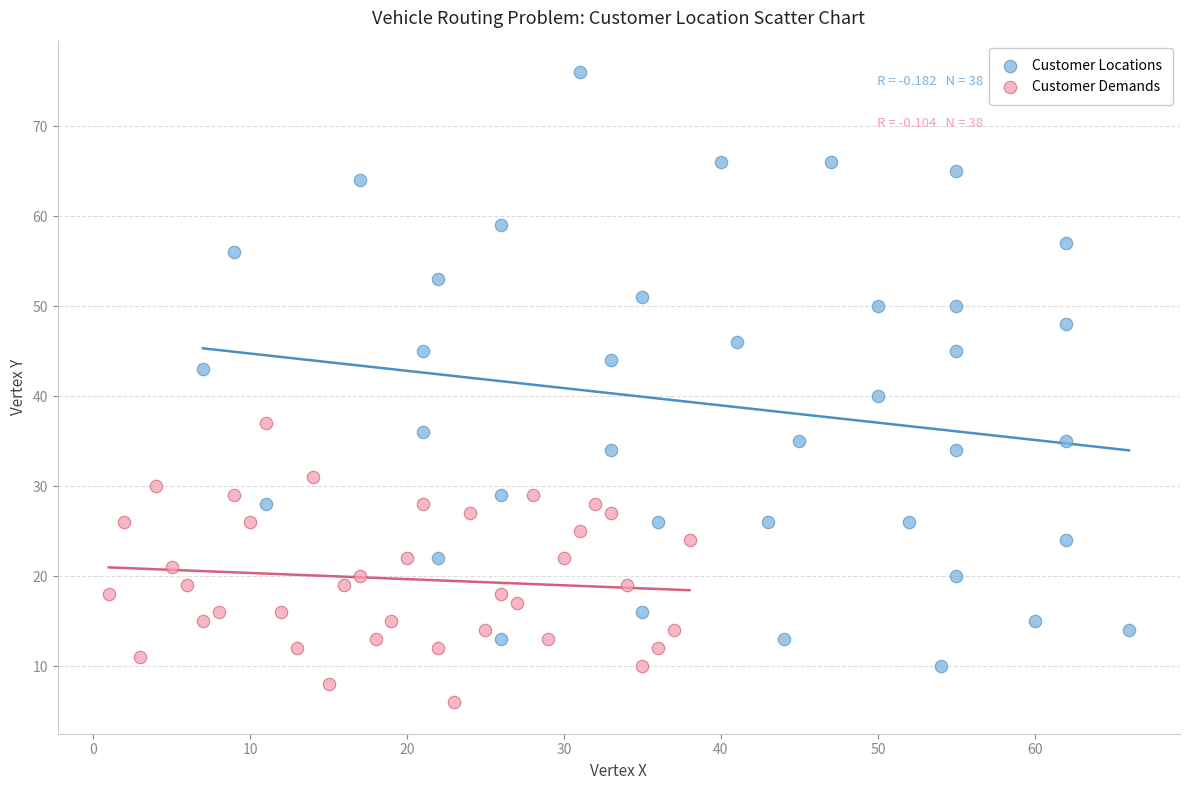

Which series reaches the maximum Y coordinate?

Customer Locations